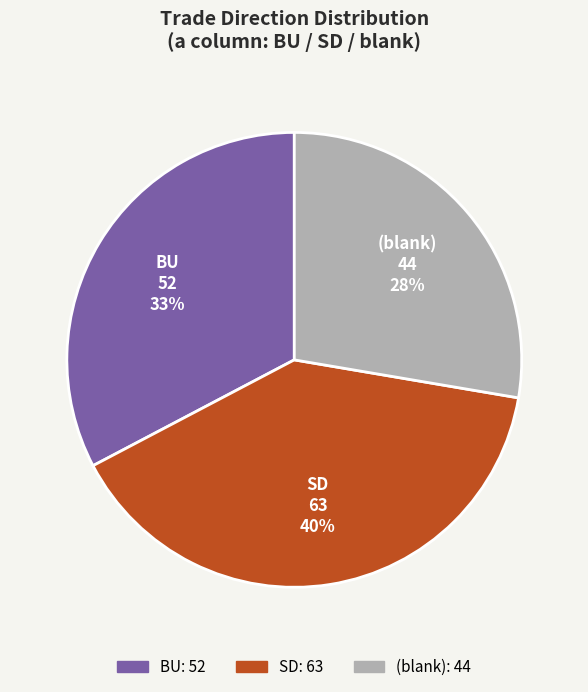

To the nearest percent, what is the average slice percentage?

33%